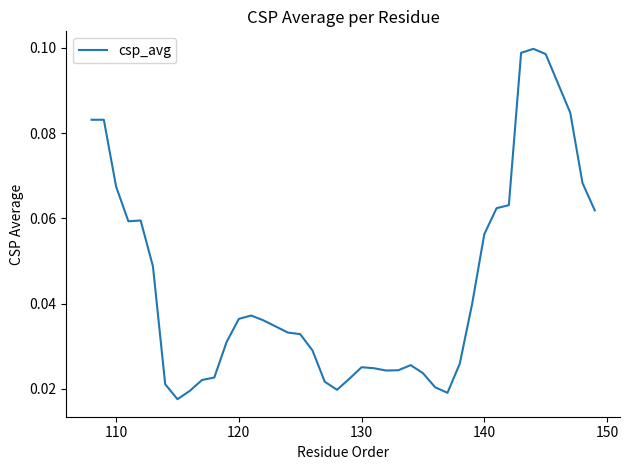

Is this an area chart (filled region under the line)?

No